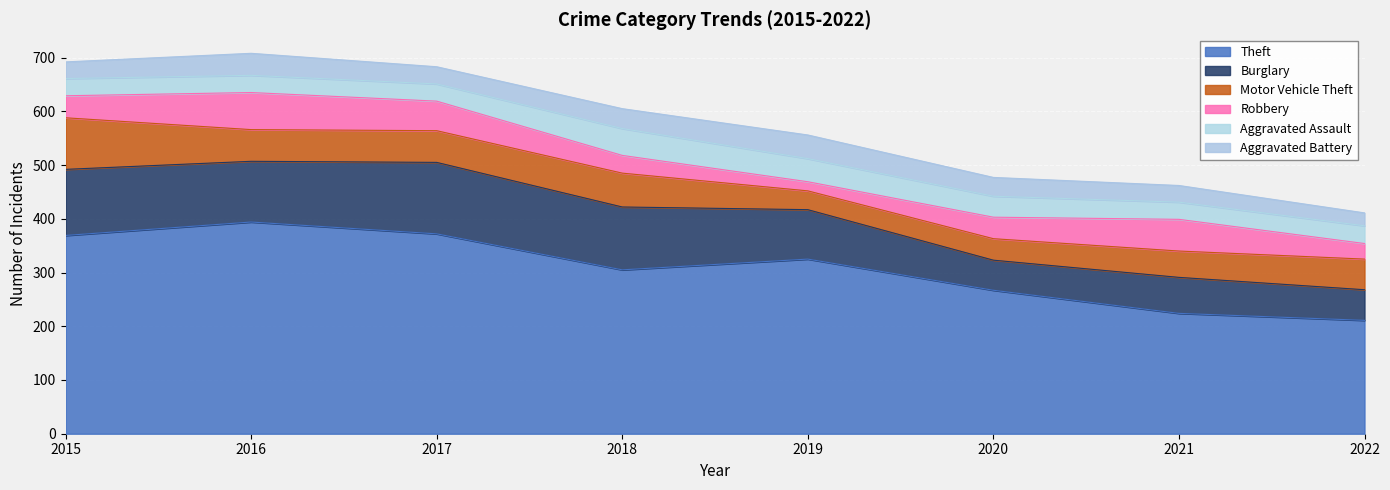

What is the difference between the highest and lowest values at 2015?

338